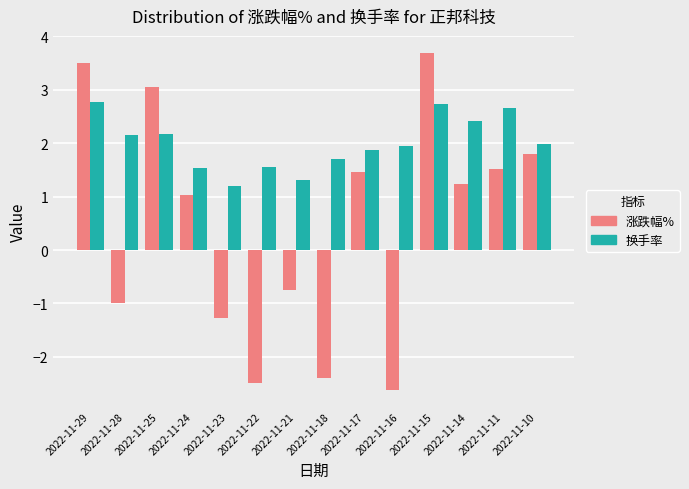

What is the difference between the maximum and minimum values in the 涨跌幅% series?

6.3